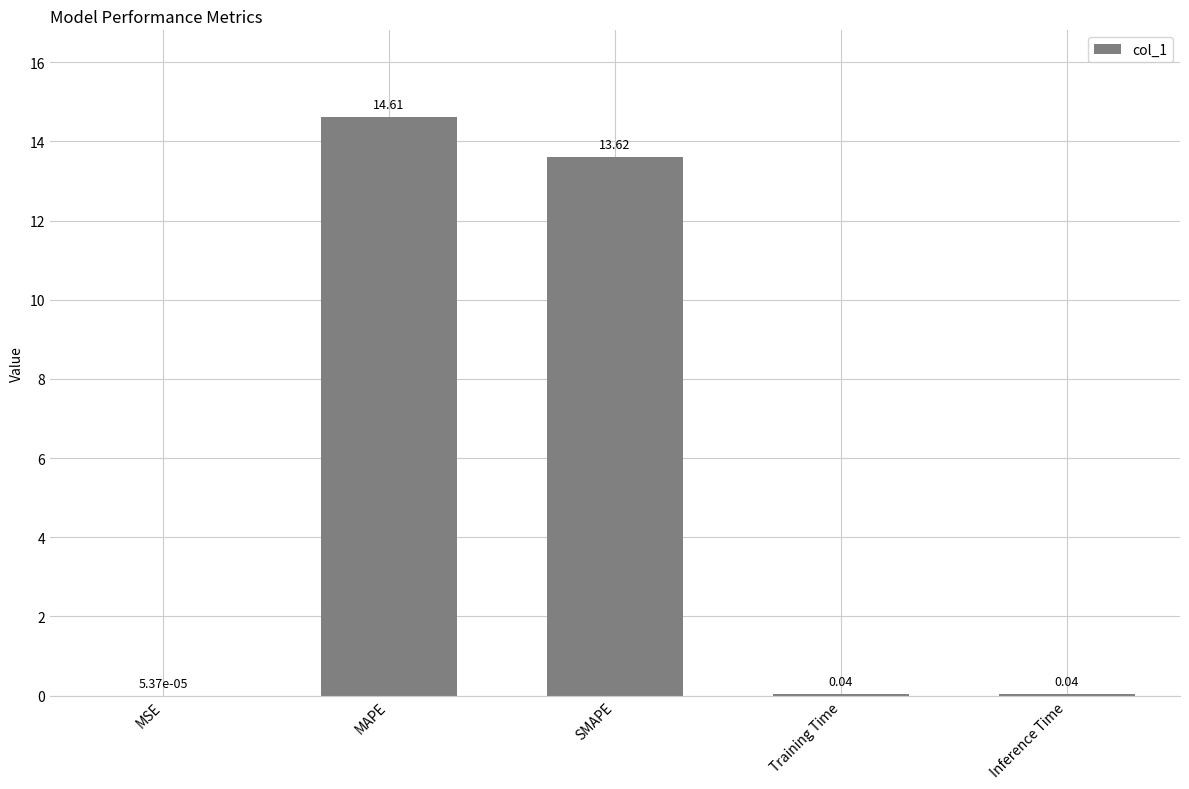

What is the sum of the values at SMAPE and MAPE?

28.2